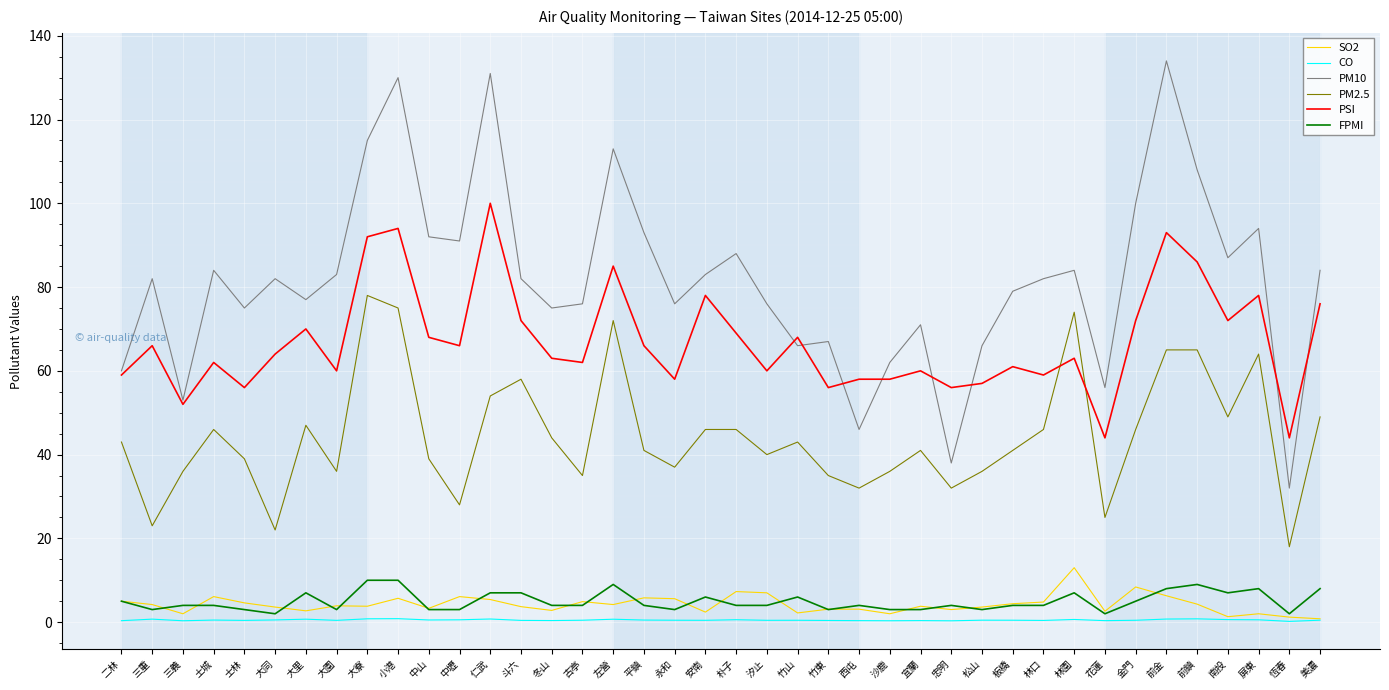

True or false: PM10 has a value of 44.7 at 南投.

False